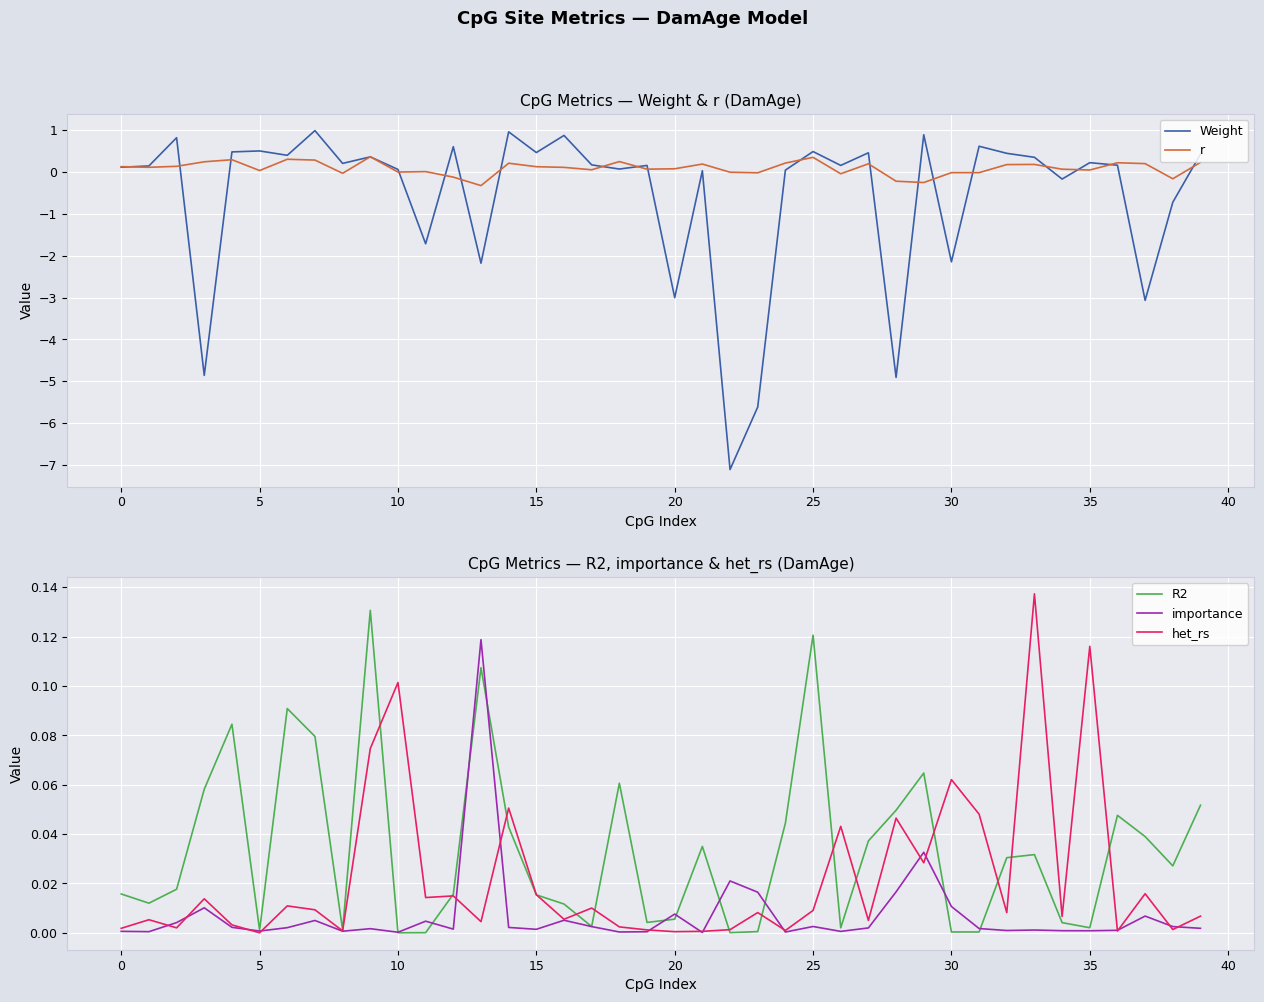

Is it true that r equals 0.0 at 20?

False